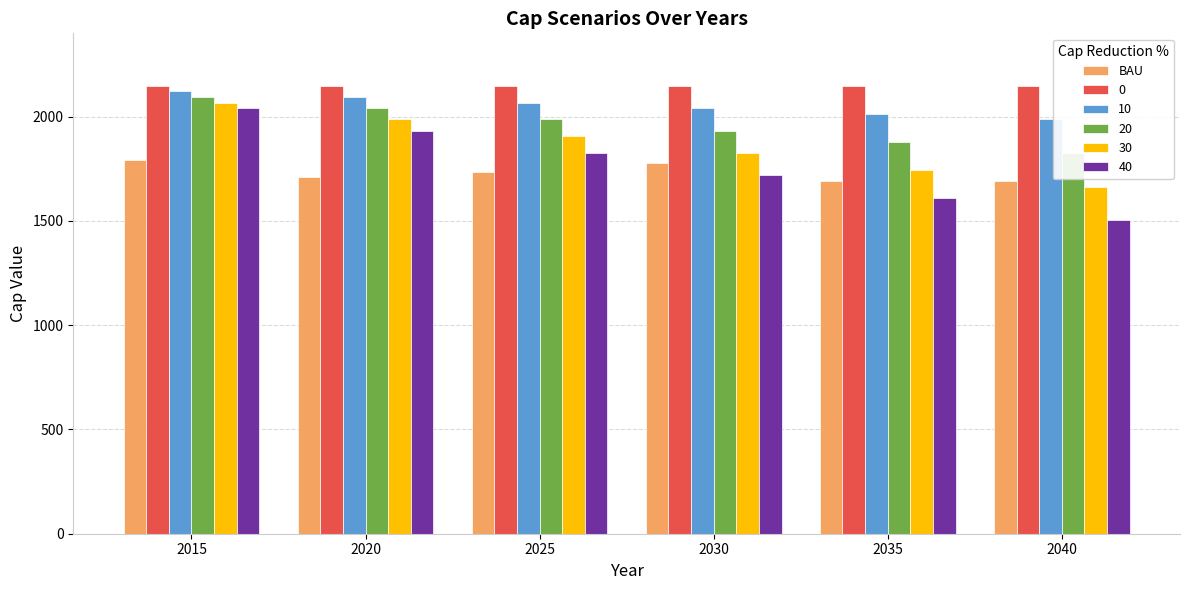

Is it true that the value at 2035 is 435.4?

False